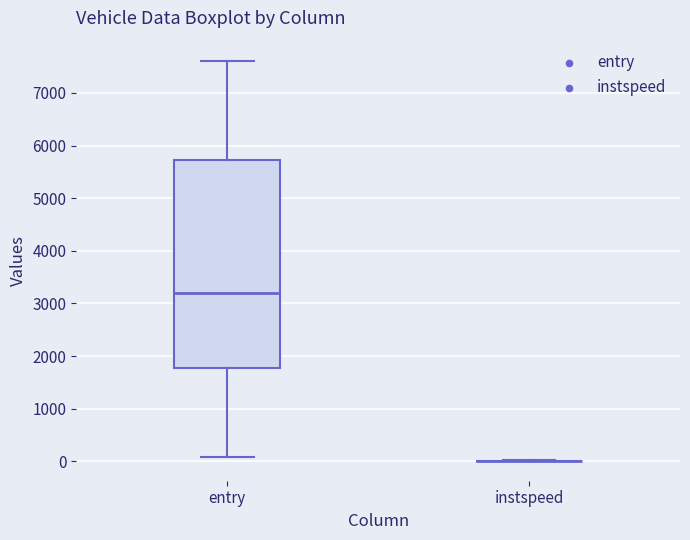

Comparing the boxes themselves (not the whiskers), which one is the tallest?

entry